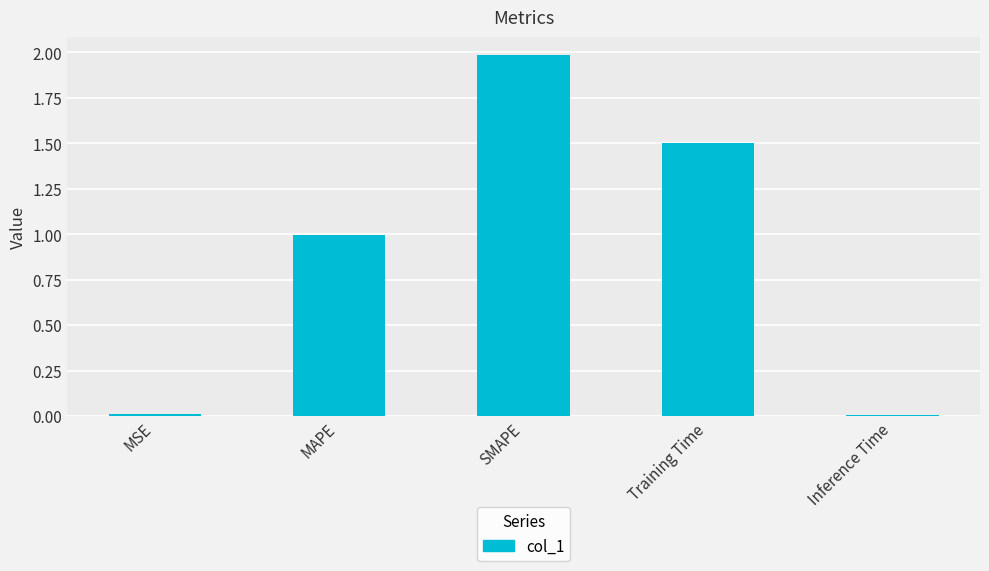

How many data points does each series have?

5